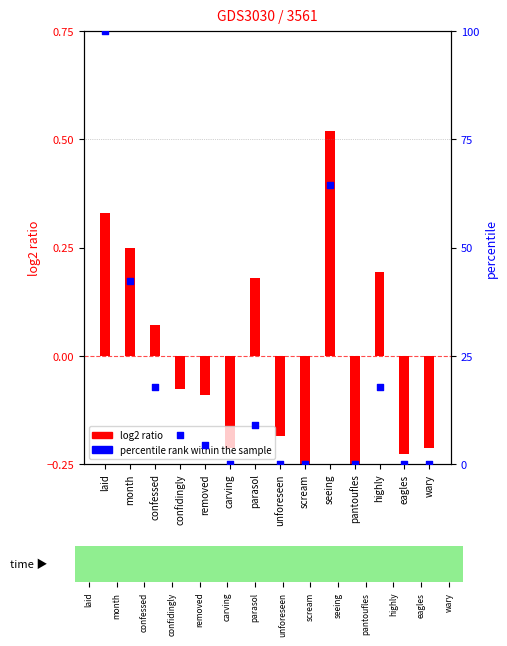

What is the total value across all series at pantoufles?

-0.3